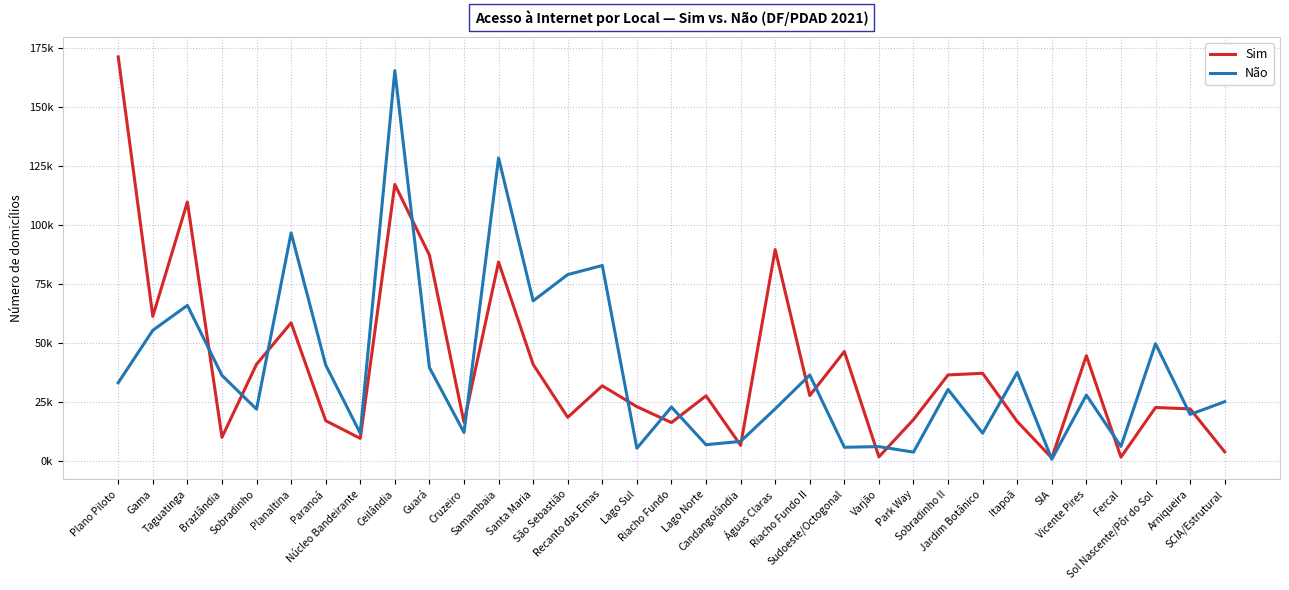

Rank the series at Planaltina from lowest to highest value.

Sim, Não